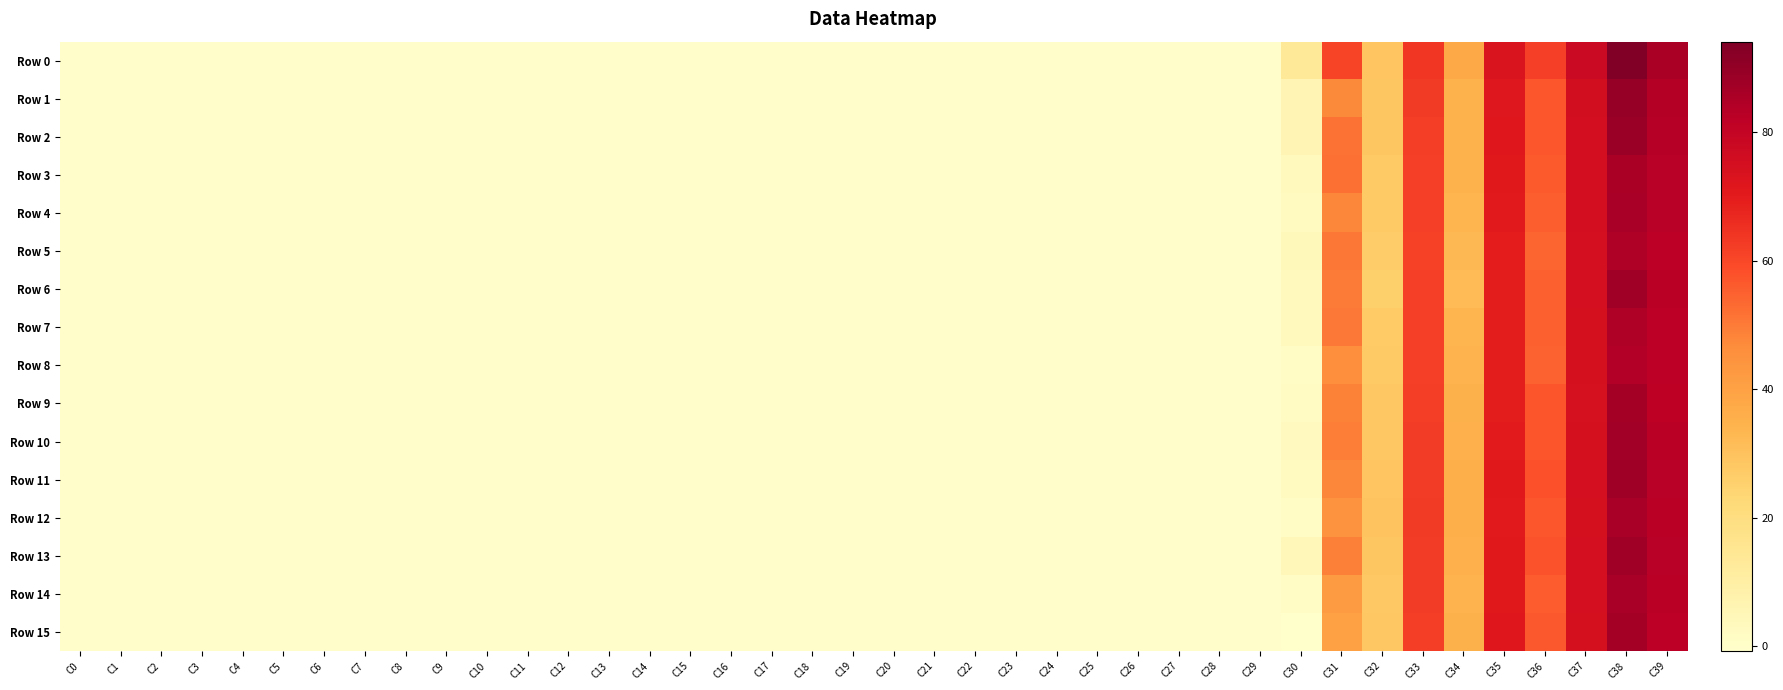

Which has a higher value, C3 or C18?

C3